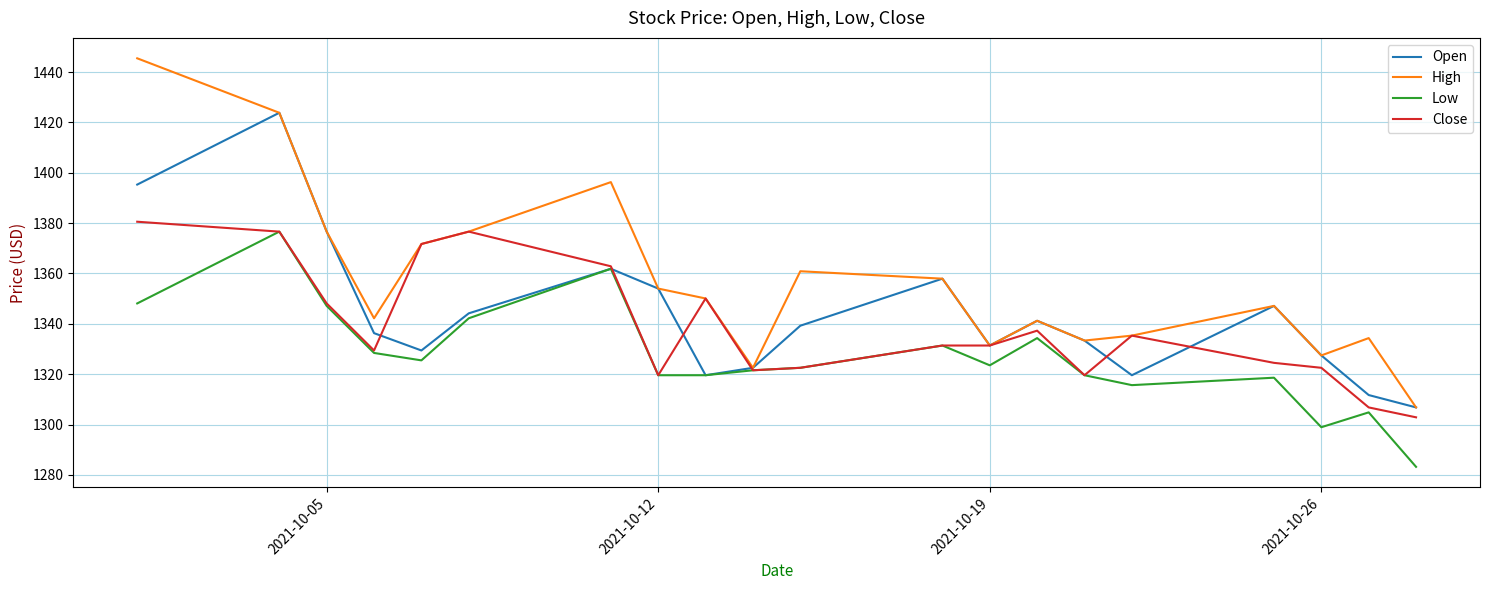

Which series has the largest total across all categories?

High